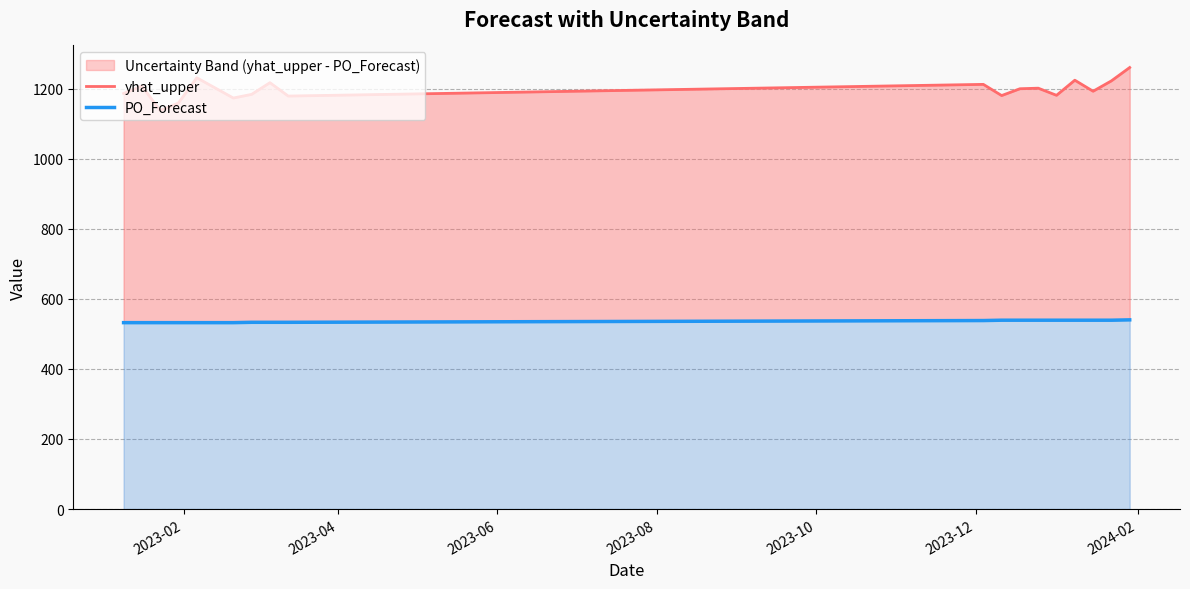

List the series in order of their peak value, lowest first.

PO_Forecast, yhat_upper